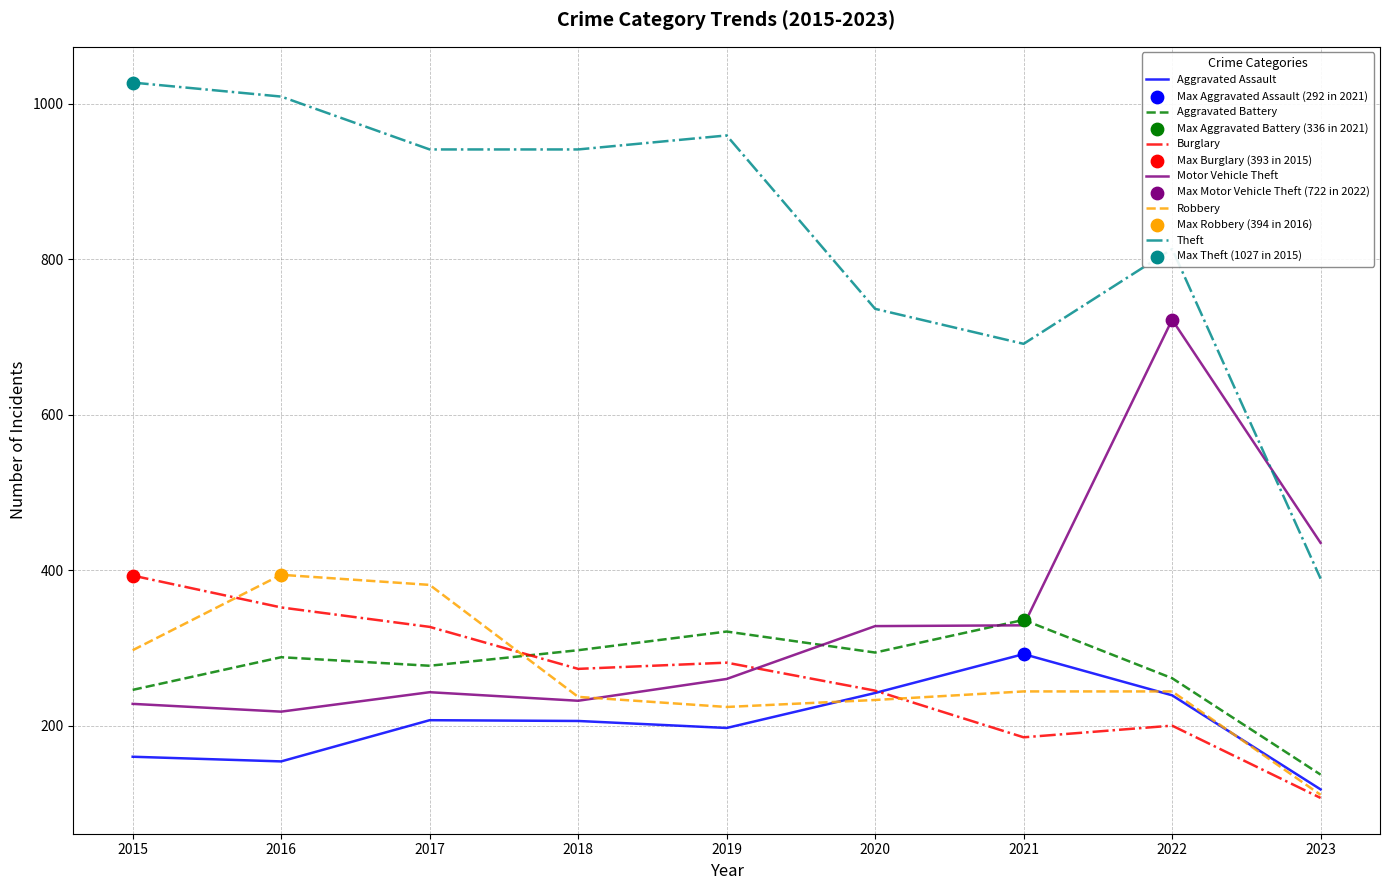

Is the value of Robbery at 2016 greater than the value of Motor Vehicle Theft at 2016?

Yes